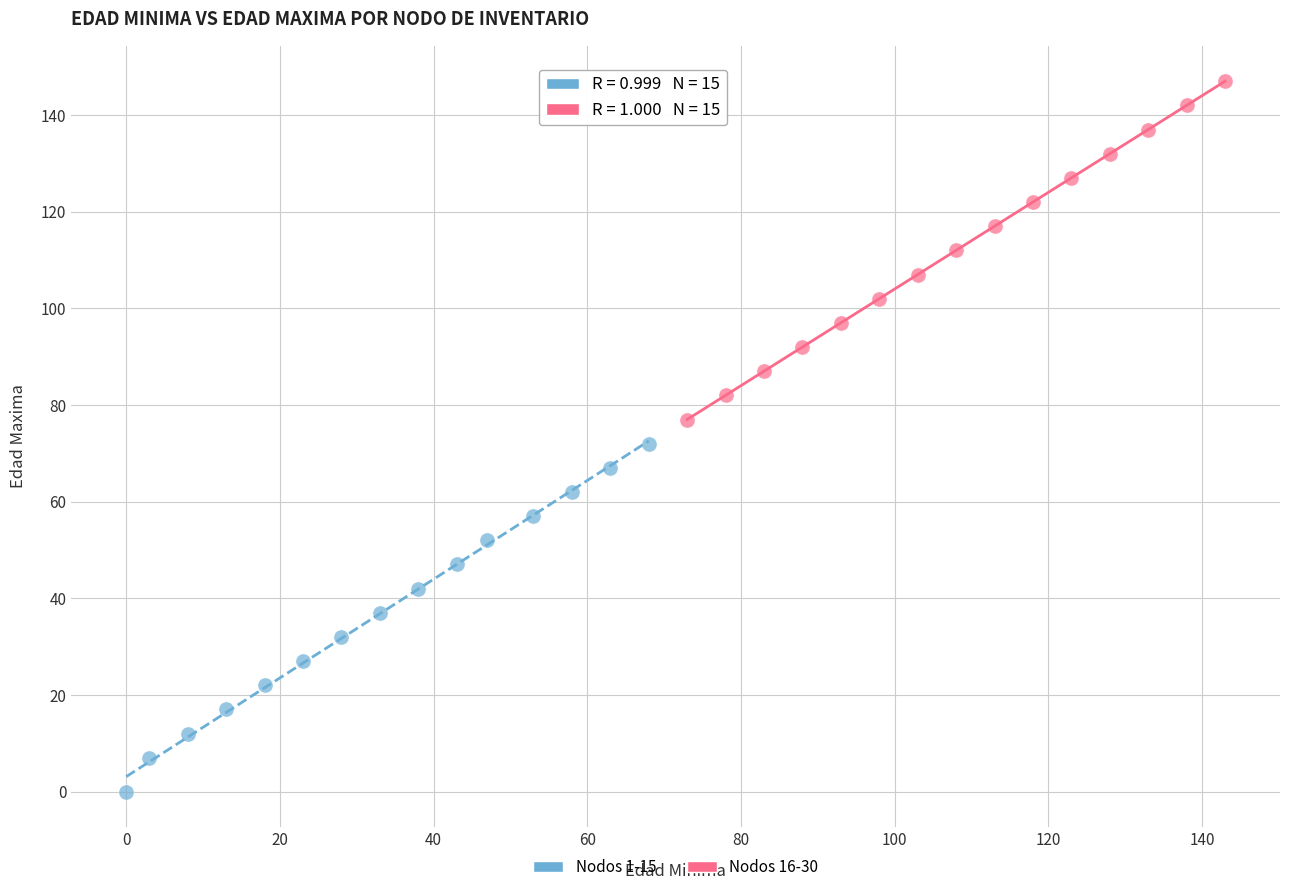

Which series has the largest Y range (max minus min)?

Nodos 1-15